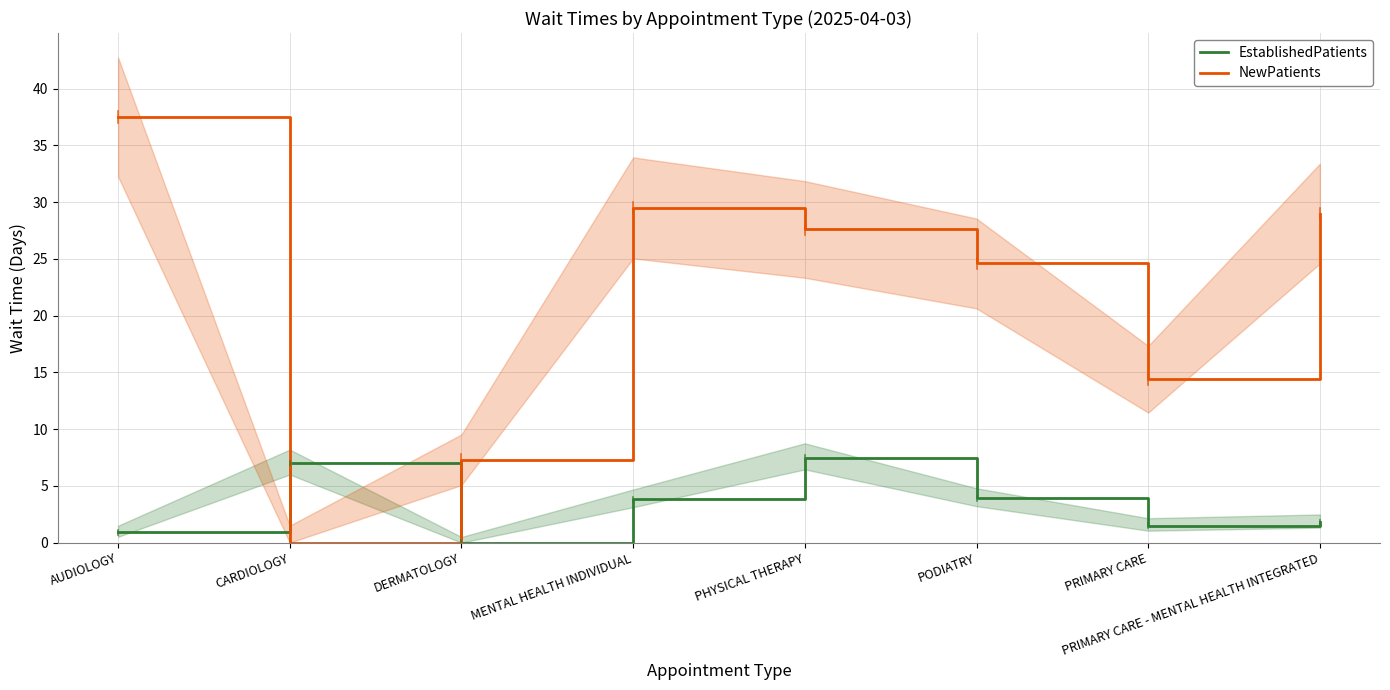

At which label is NewPatients closest to 18?

PRIMARY CARE